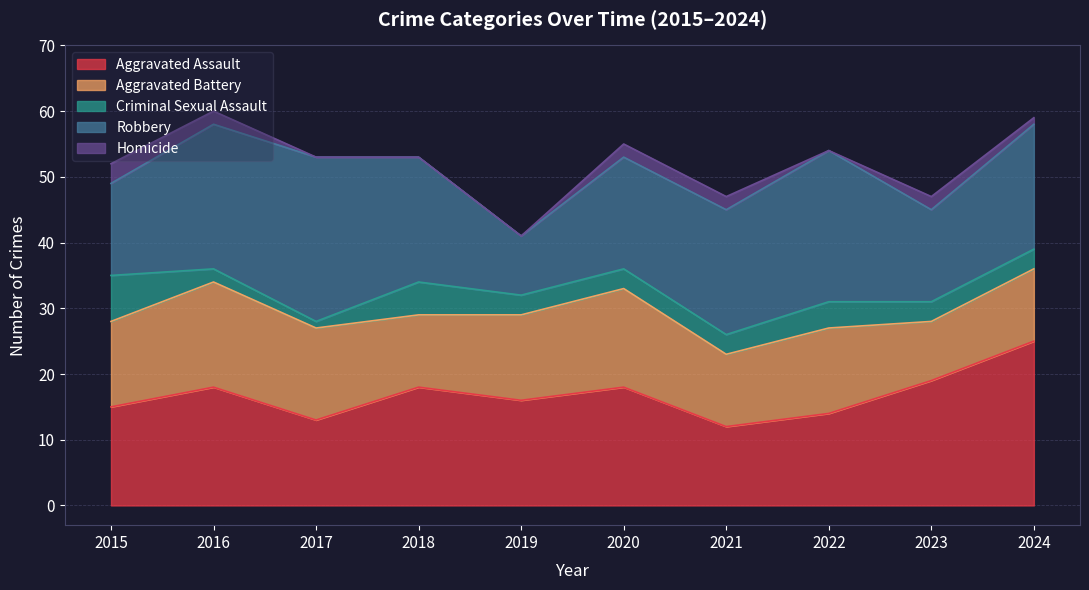

Does the chart display data point markers on the line(s)?

No